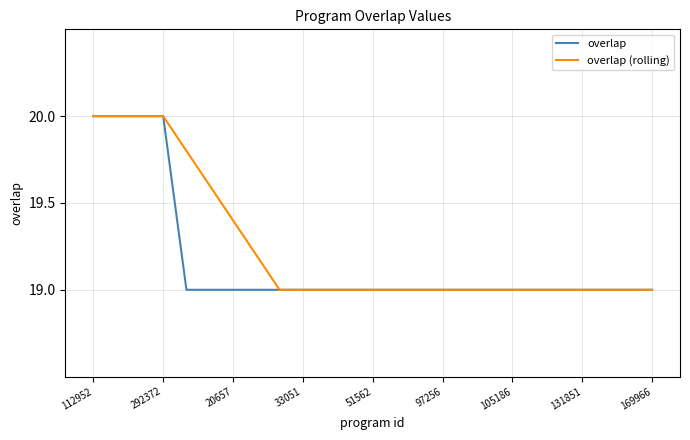

Rank the series by their average value, from lowest to highest.

overlap, overlap (rolling)